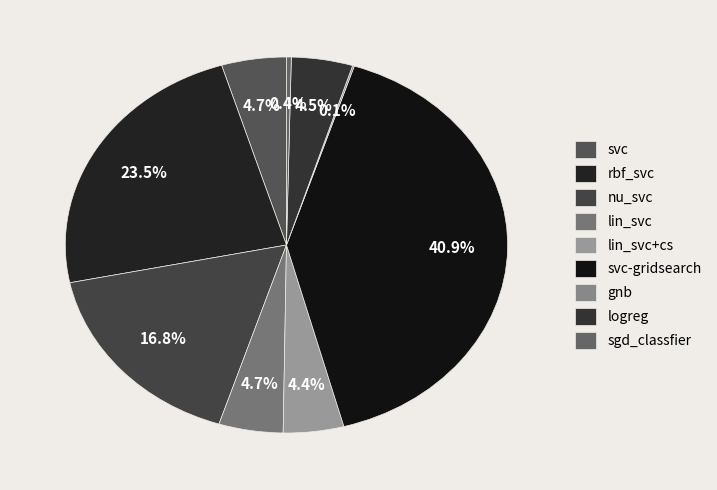

To the nearest percent, what is the difference between the largest and smallest slice percentages?

41%